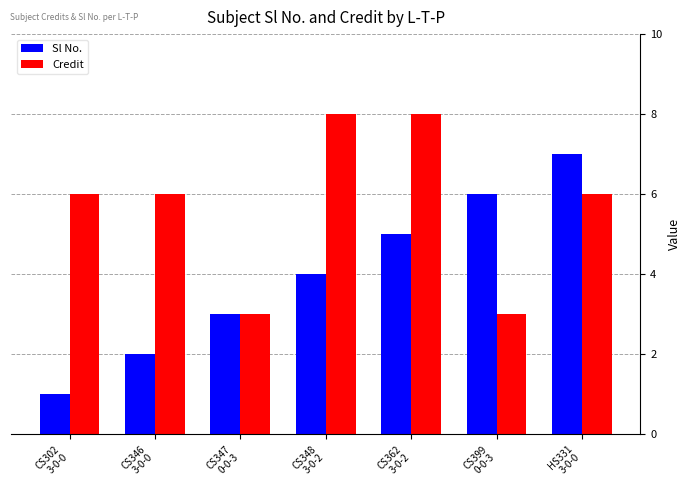

Does the chart contain any negative values?

No